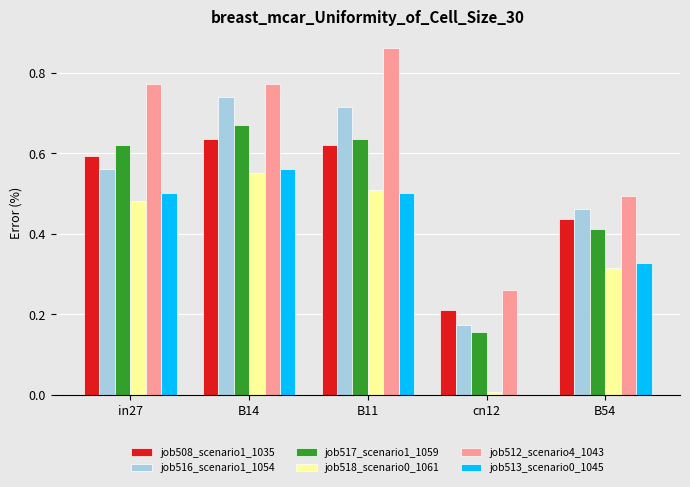

How many series are shown in this chart?

6